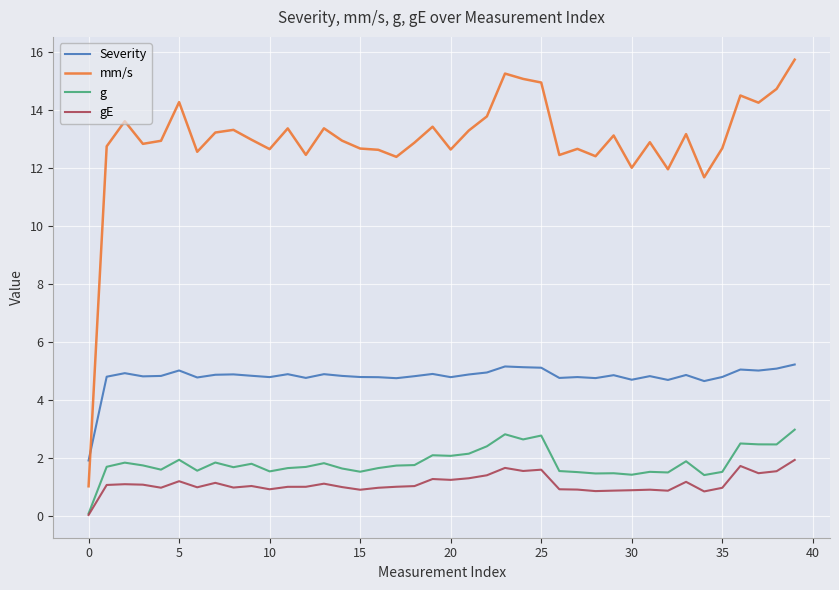

Which series ends up on top after the final intersection of Severity and mm/s?

mm/s